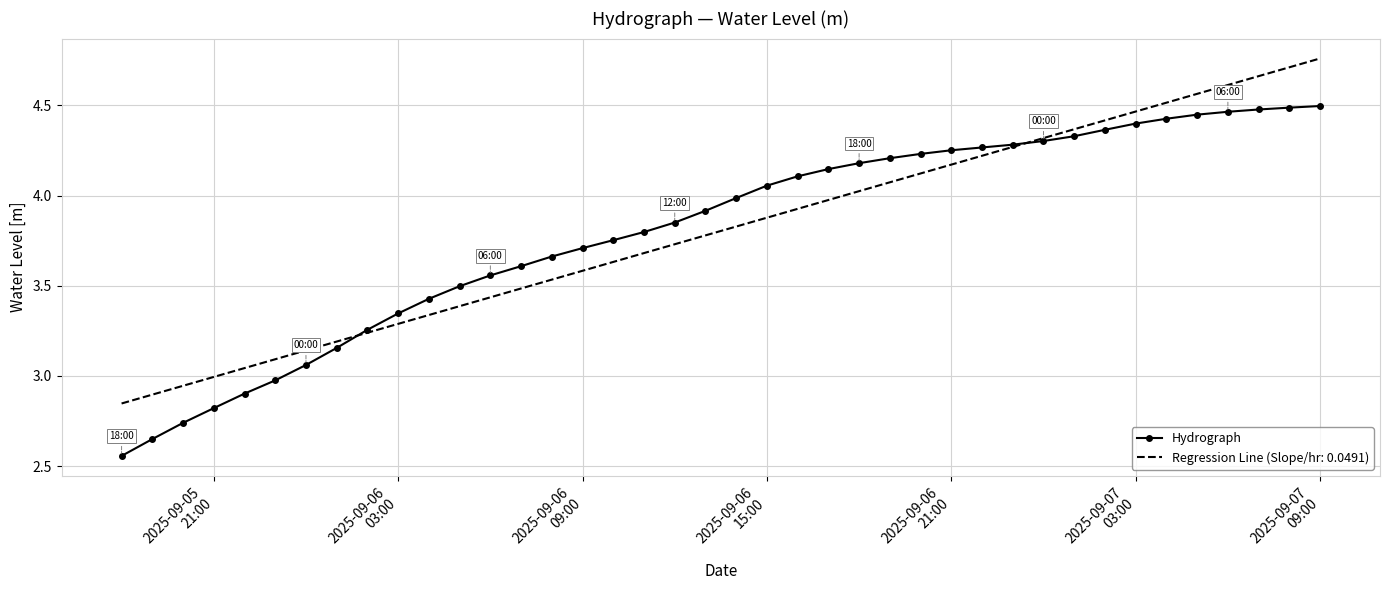

Rank the series by their maximum value, from highest to lowest.

Regression Line (Slope/hr: 0.0491), Hydrograph